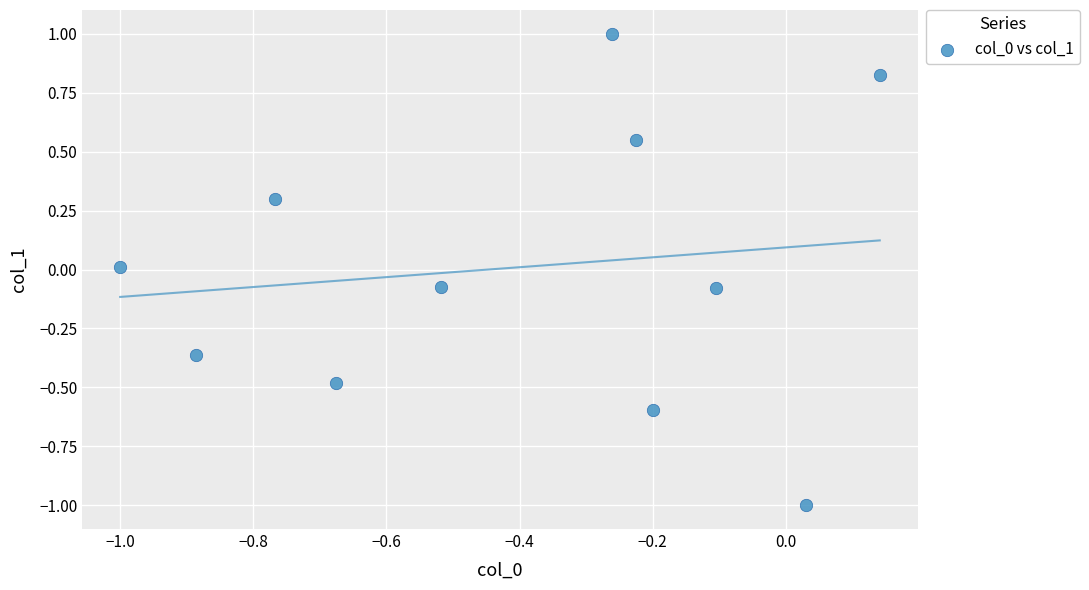

What is the range of X values (max minus min)?

1.1